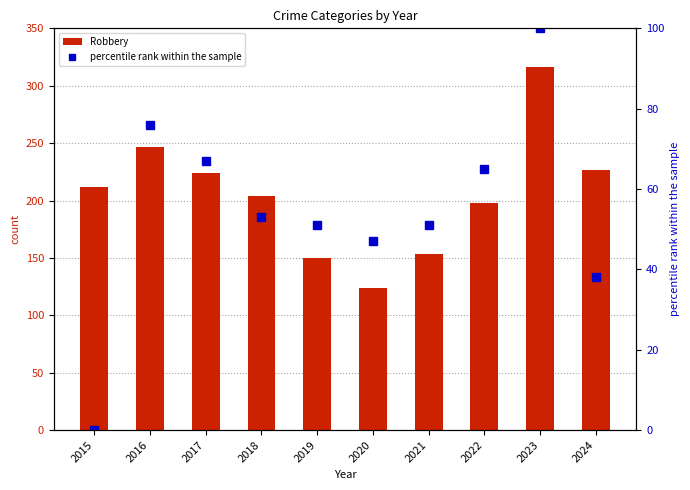

Rank the series at 2019 from lowest to highest value.

percentile rank within the sample, Robbery